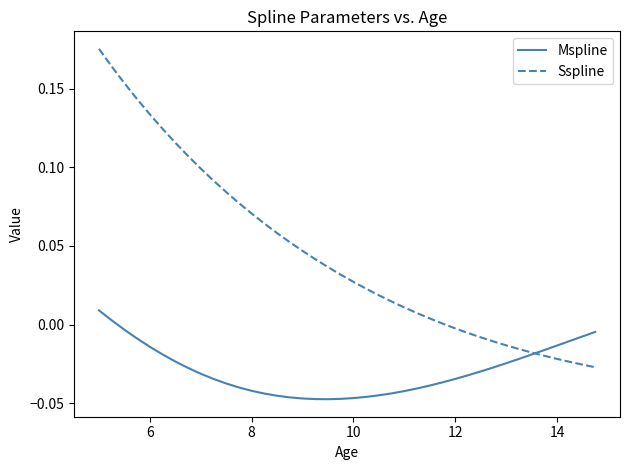

Is this an area chart (filled region under the line)?

No